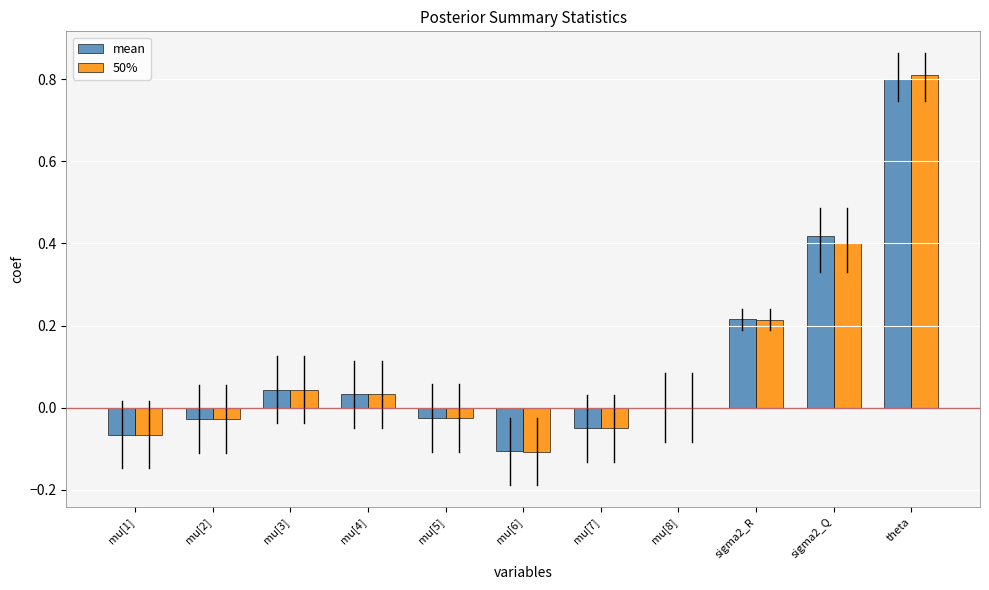

Count the number of categories in the chart.

11